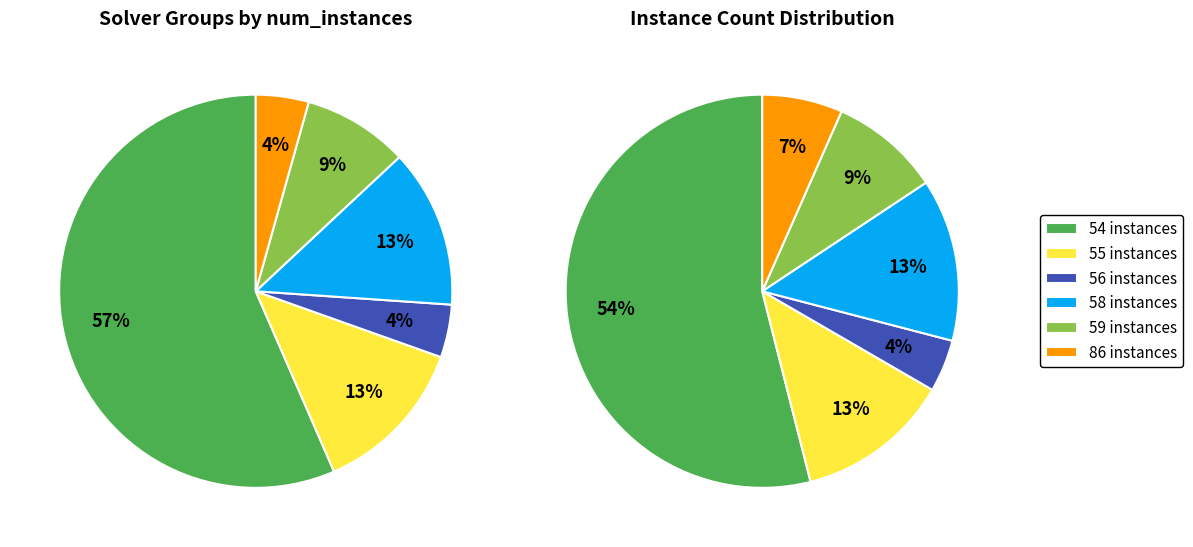

Between 86 instances and 55 instances, which is larger?

55 instances